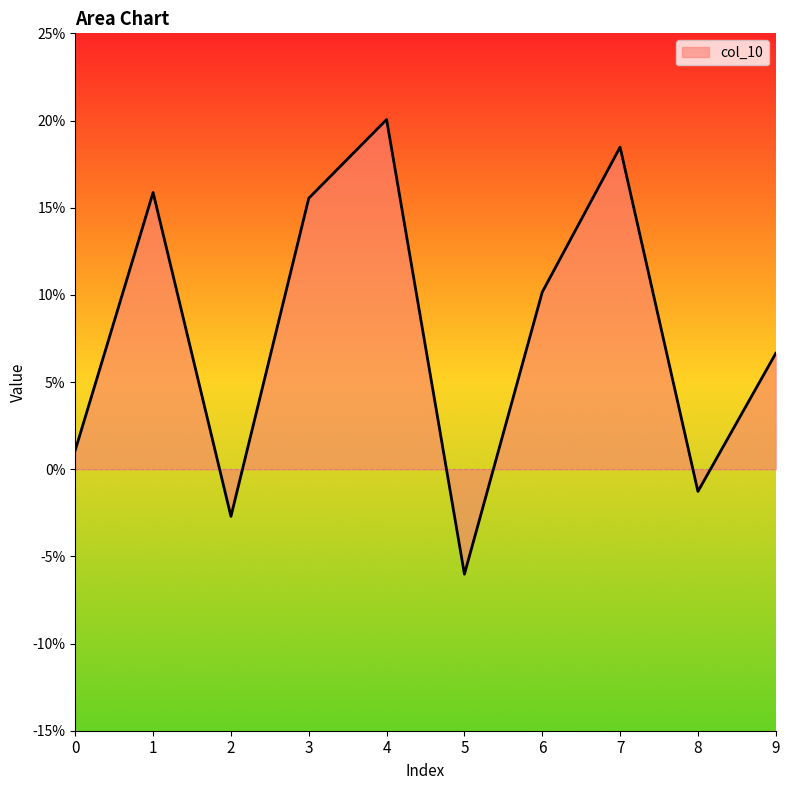

Is this an area chart (filled region under the line)?

Yes